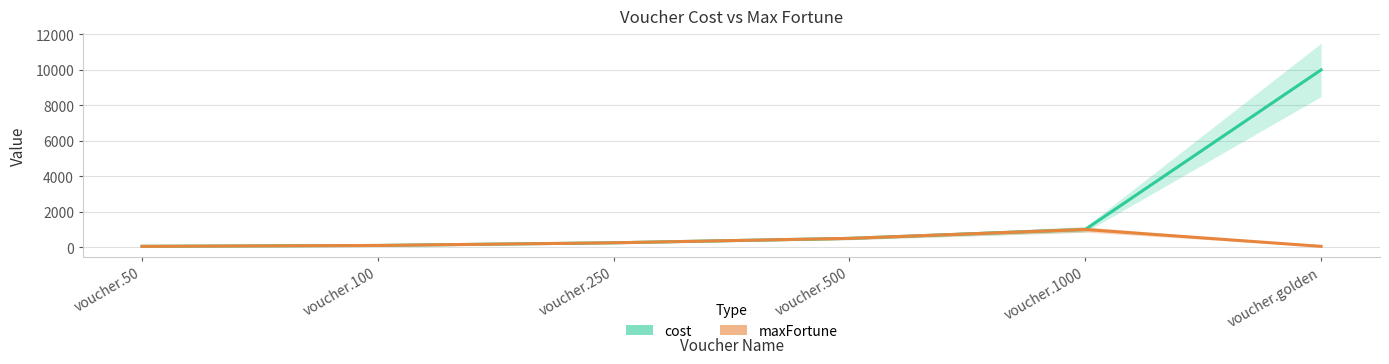

At which label does maxFortune reach its peak?

voucher.1000